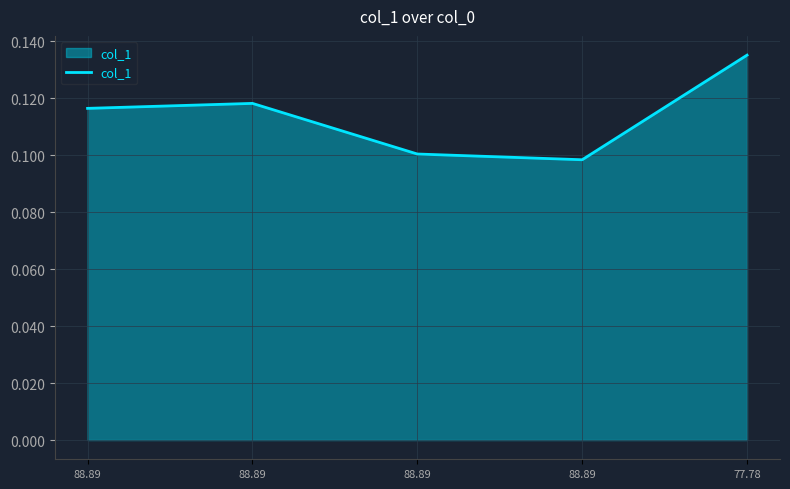

Which category has the lowest value across all series?

88.89